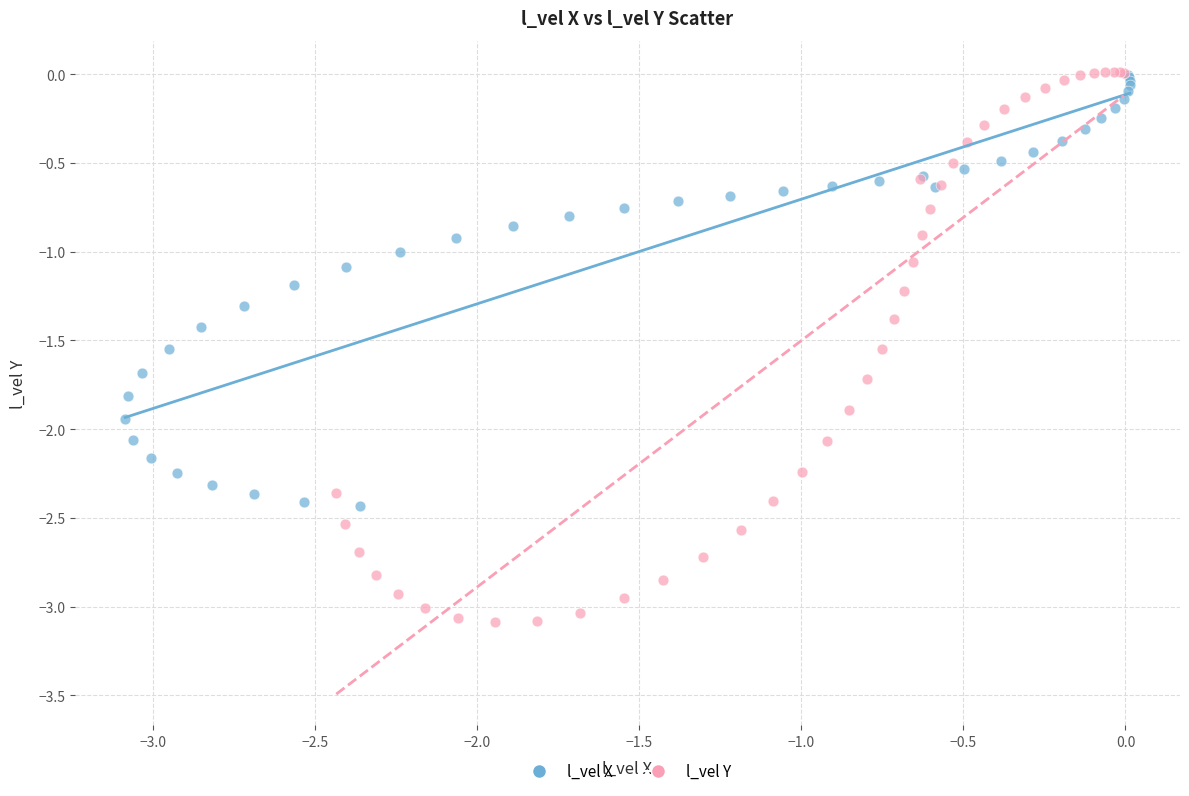

Which series contains the lowest Y value?

l_vel Y